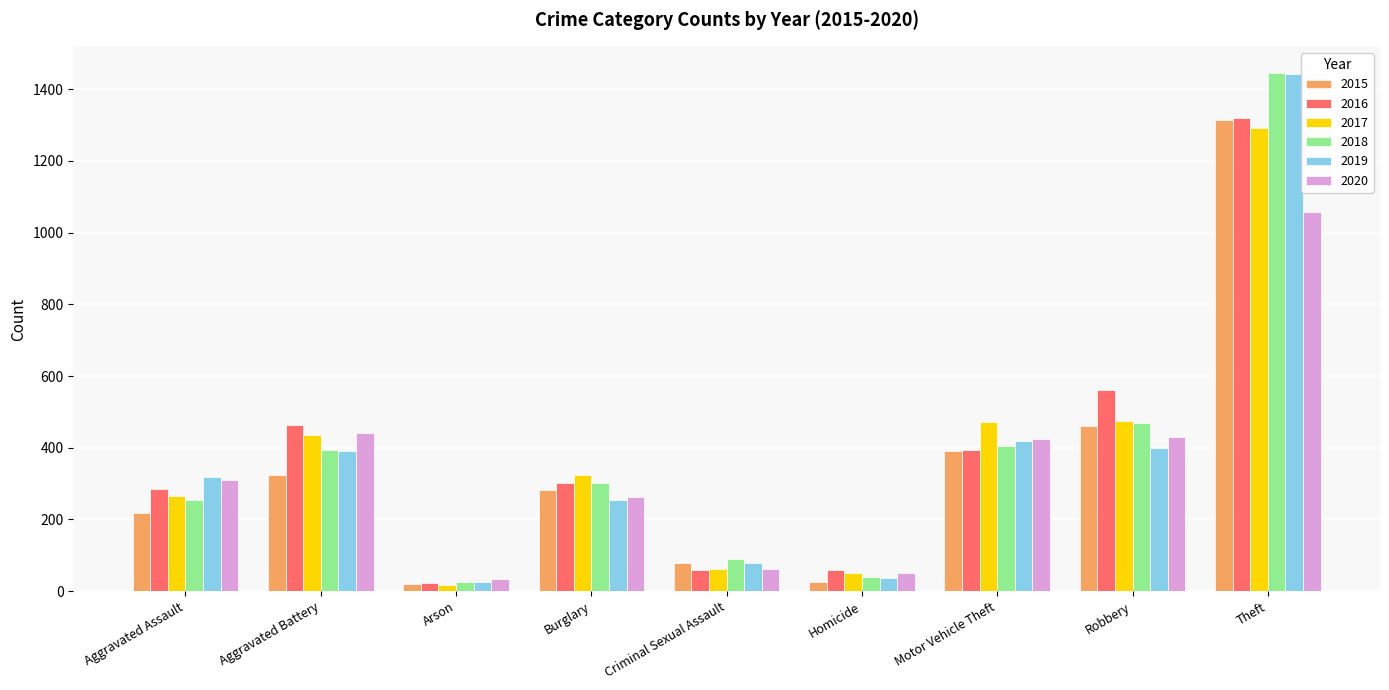

What is the value of the 2018 bar at the 1st from the left?

255